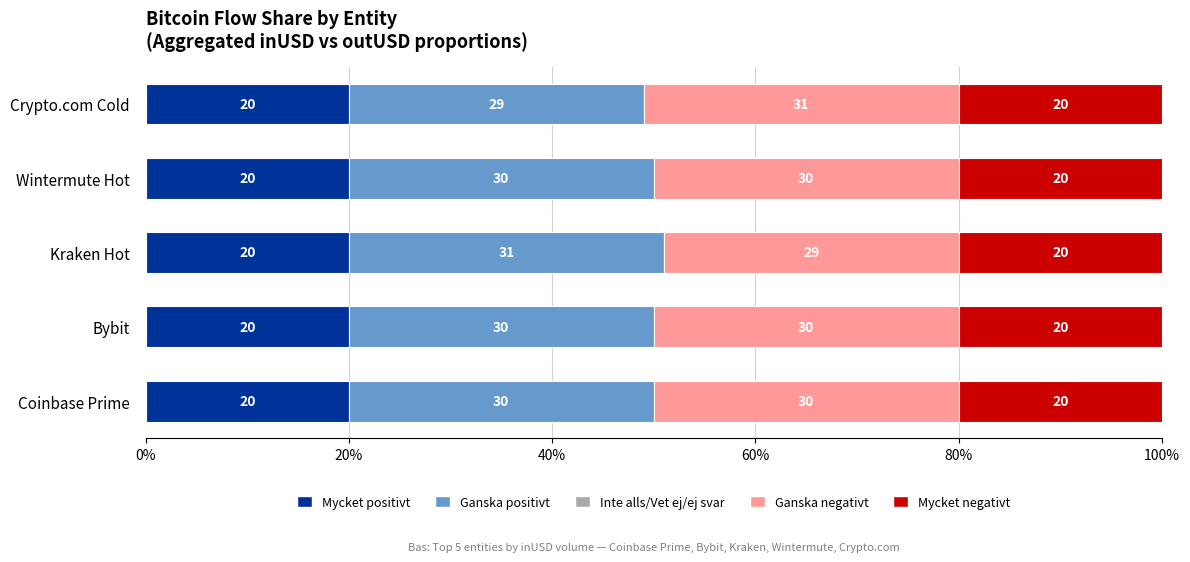

What is the approximate value of Mycket positivt at Kraken Hot?

20